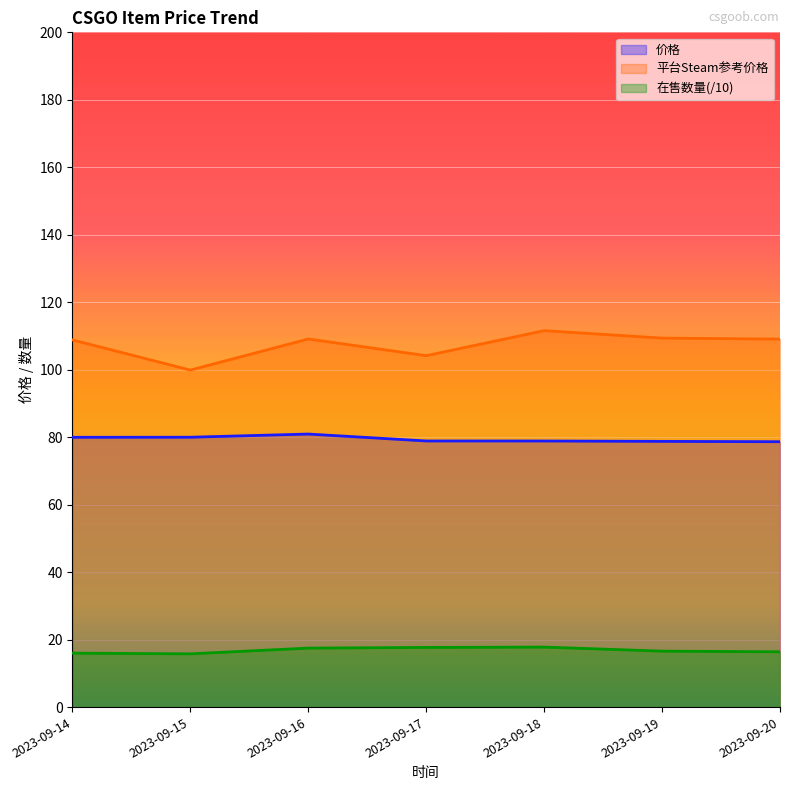

How many data points in 在售数量 are less than 16?

1